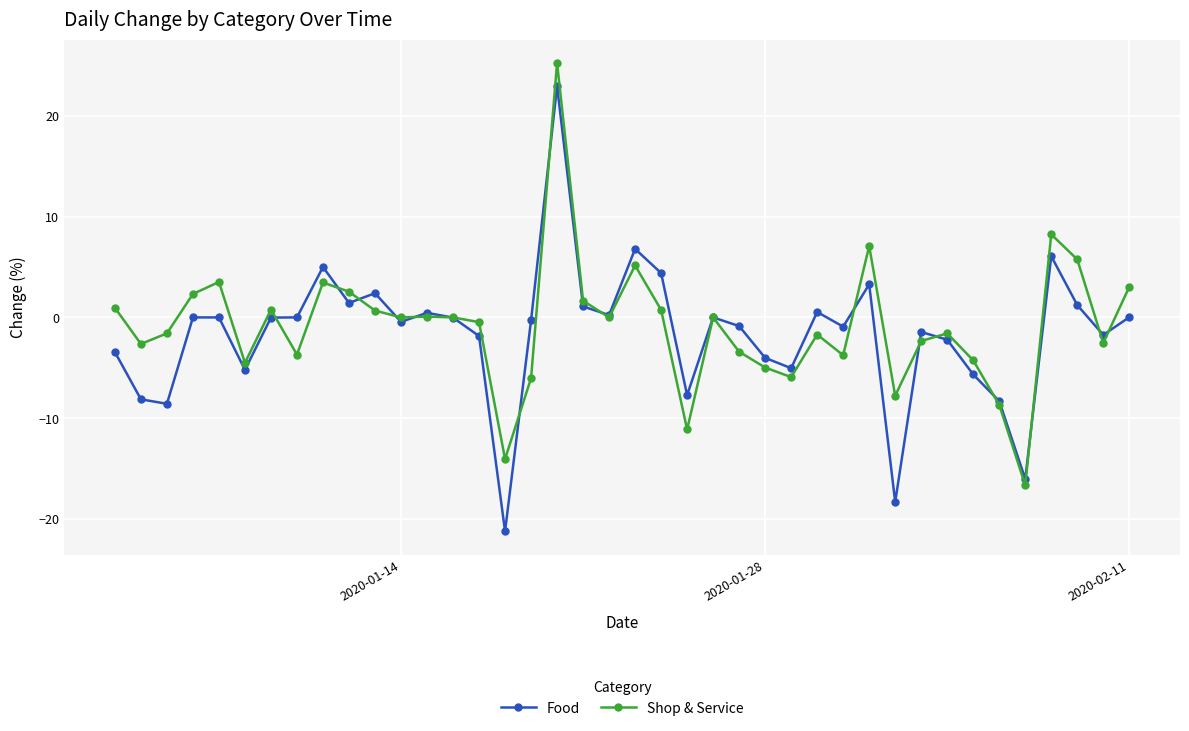

Rank the series by their maximum value, from lowest to highest.

Food, Shop & Service